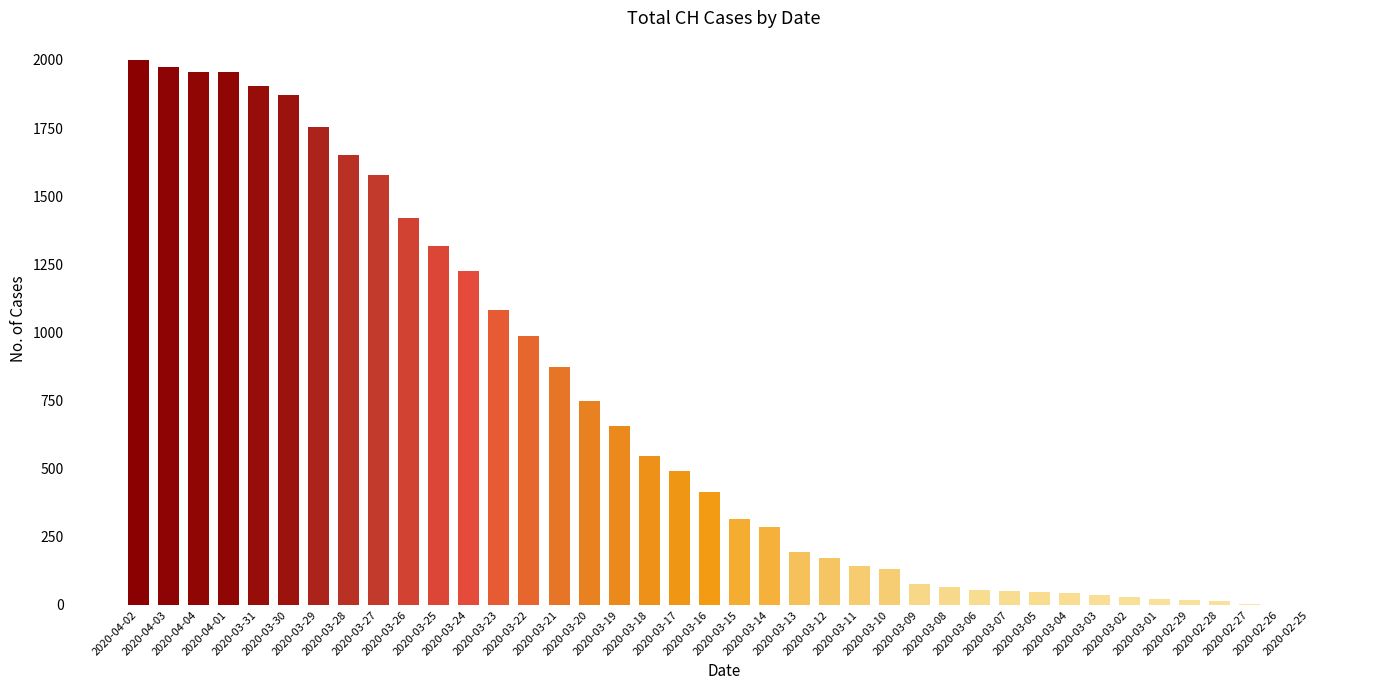

What value does the data have at 2020-03-10?

131